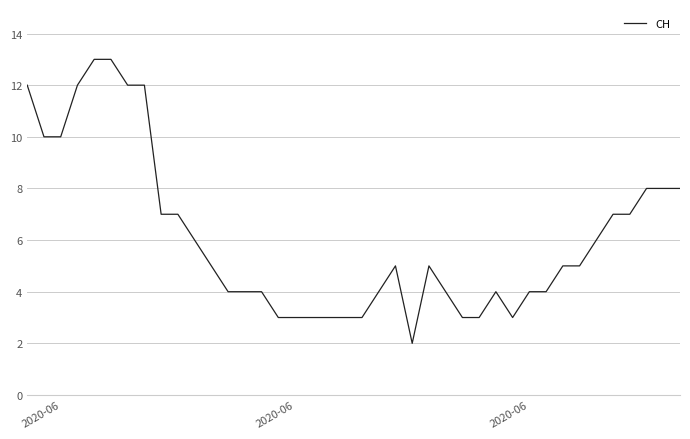

What is the maximum value shown in the chart?

13